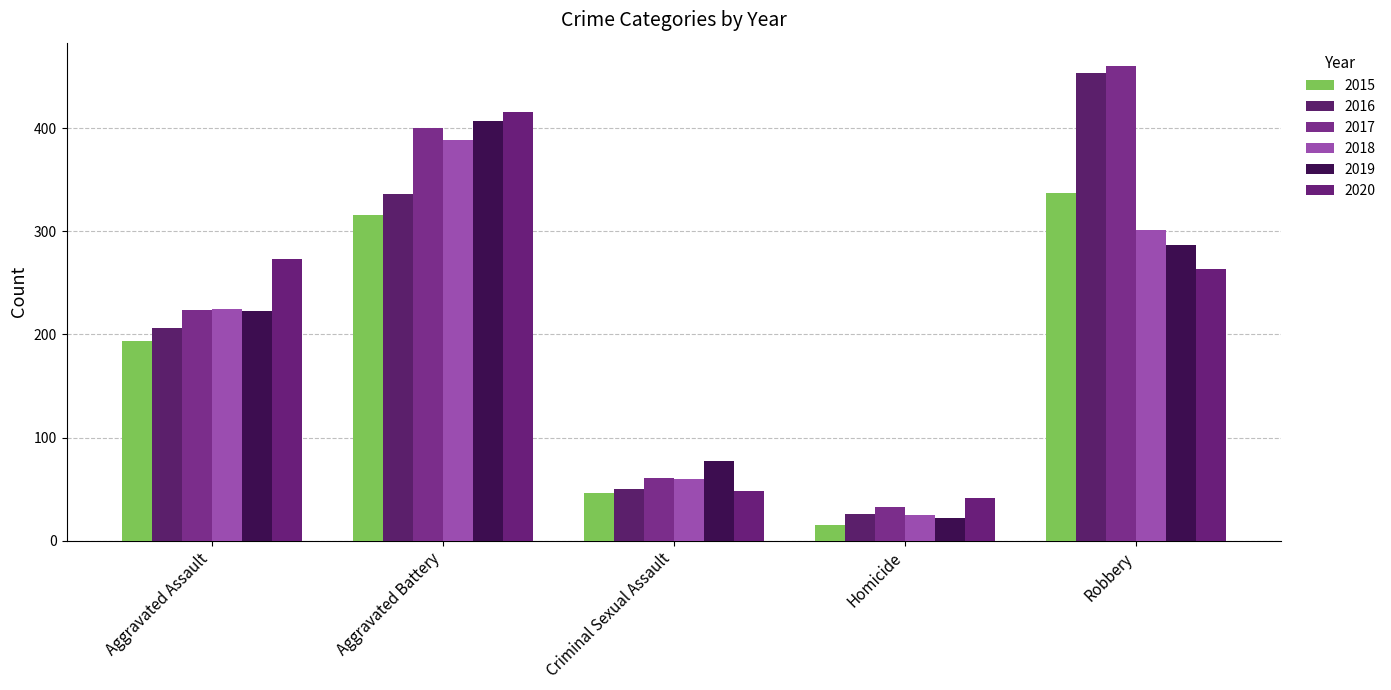

The 2020 series shows 93 at Aggravated Assault. True or false?

False